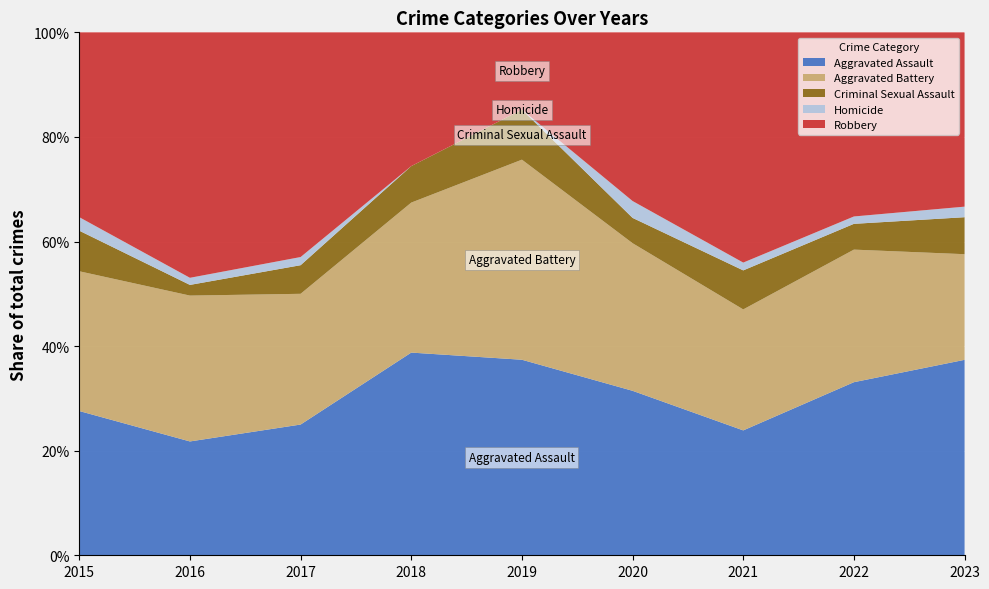

The Aggravated Assault series shows 7.1 at 2020. True or false?

False